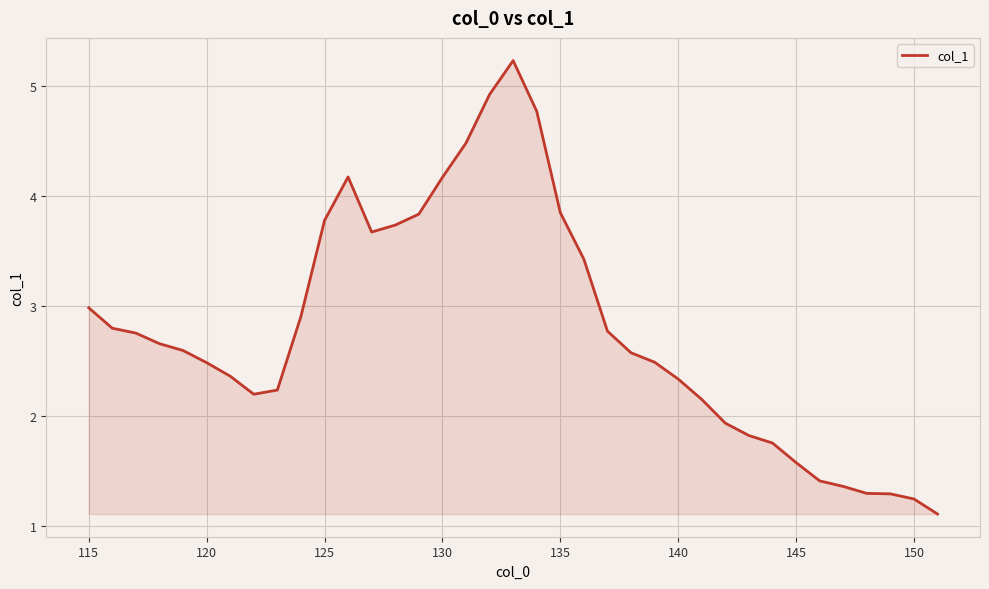

Count the number of categories in the chart.

37